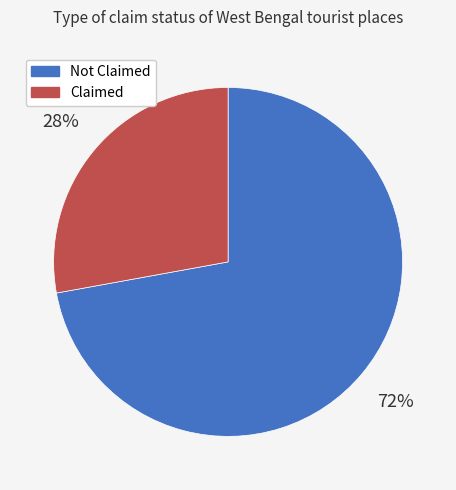

Is there any slice that represents more than half of the pie?

Yes